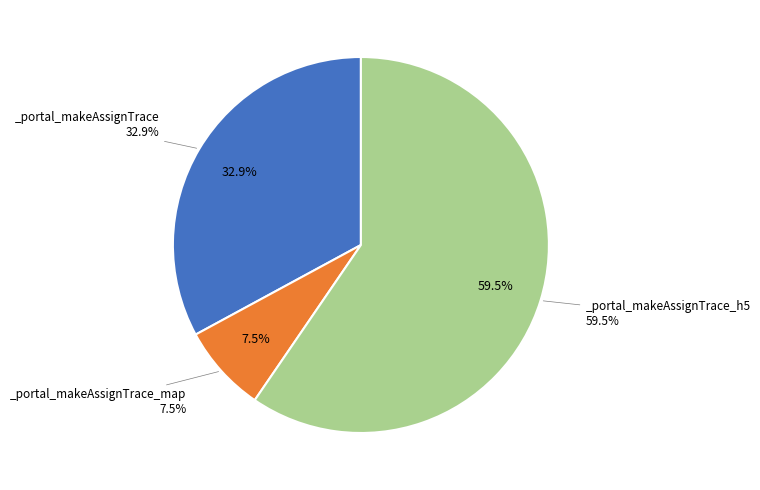

Which slice is the largest?

_portal_makeAssignTrace_h5